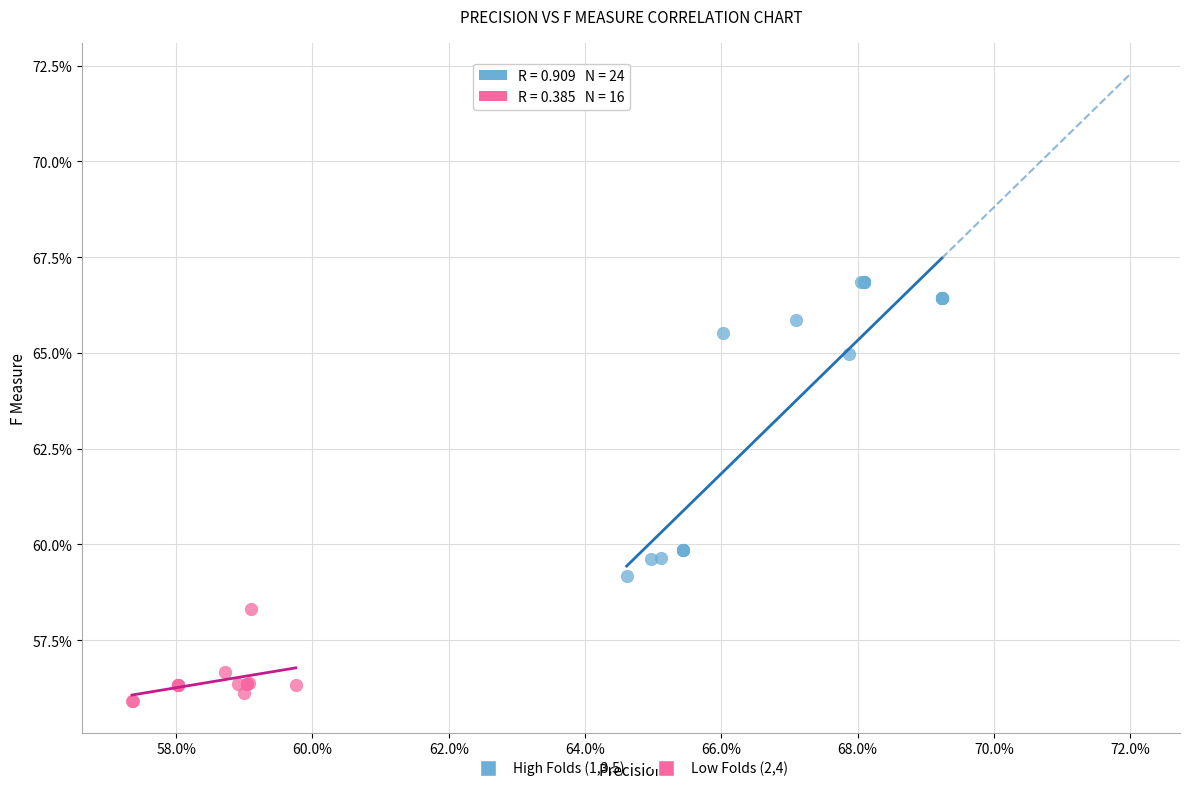

Which series reaches the minimum Y coordinate?

Low Folds (2,4)